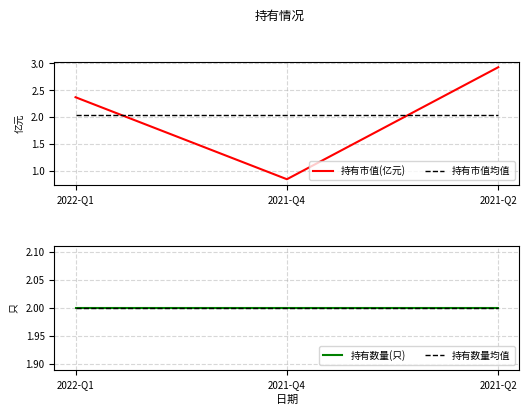

What is the minimum value for 持有市值(亿元)?

0.8